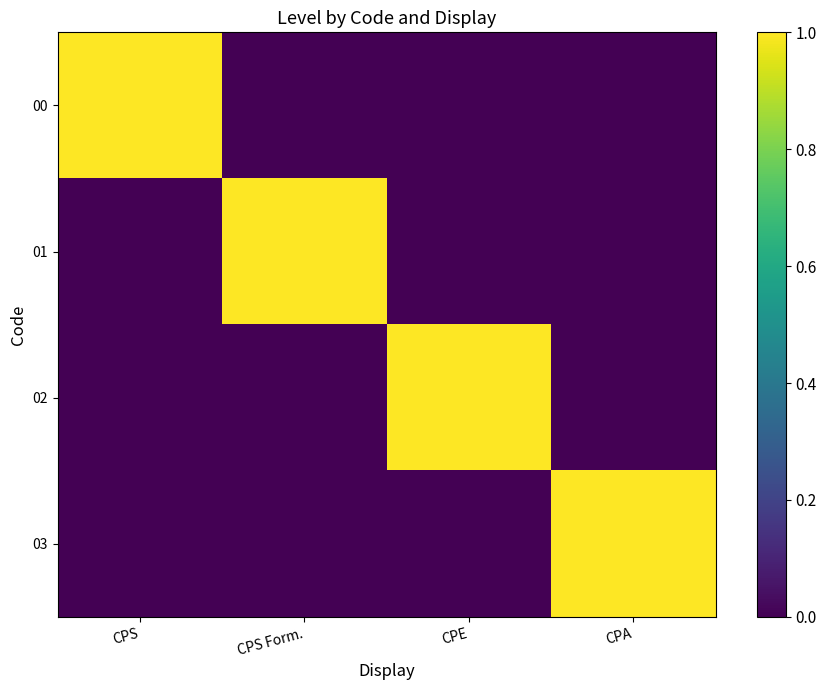

Reading right to left, list all the values displayed in this chart.

00: CPA=0	CPE=0	CPS Form.=0	CPS=1
01: CPA=0	CPE=0	CPS Form.=1	CPS=0
02: CPA=0	CPE=1	CPS Form.=0	CPS=0
03: CPA=1	CPE=0	CPS Form.=0	CPS=0